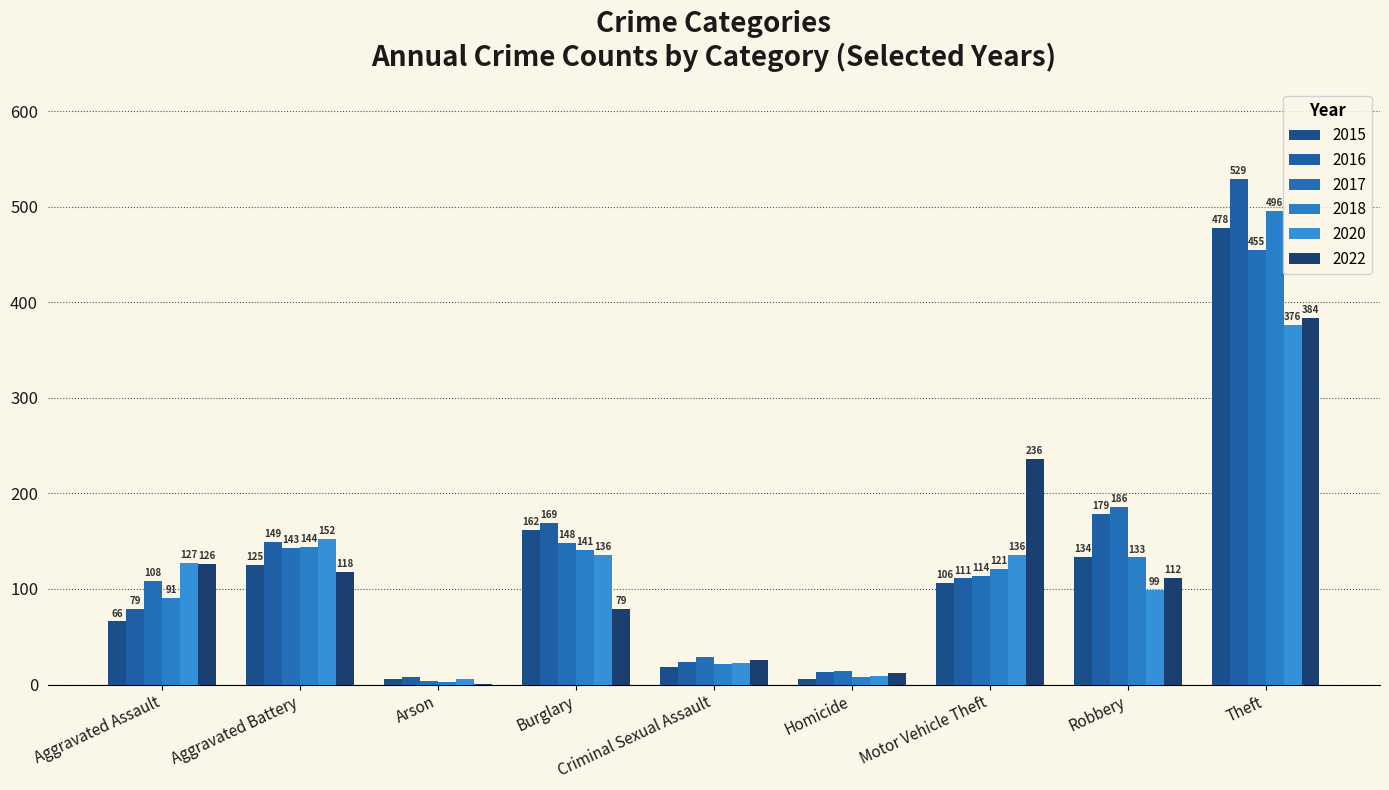

Between Theft and Robbery, which is larger?

Theft